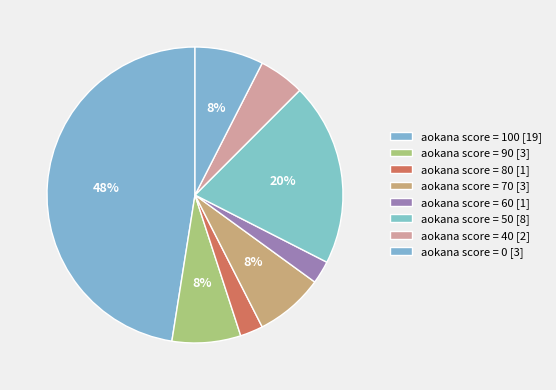

How many slices are in this pie chart?

8